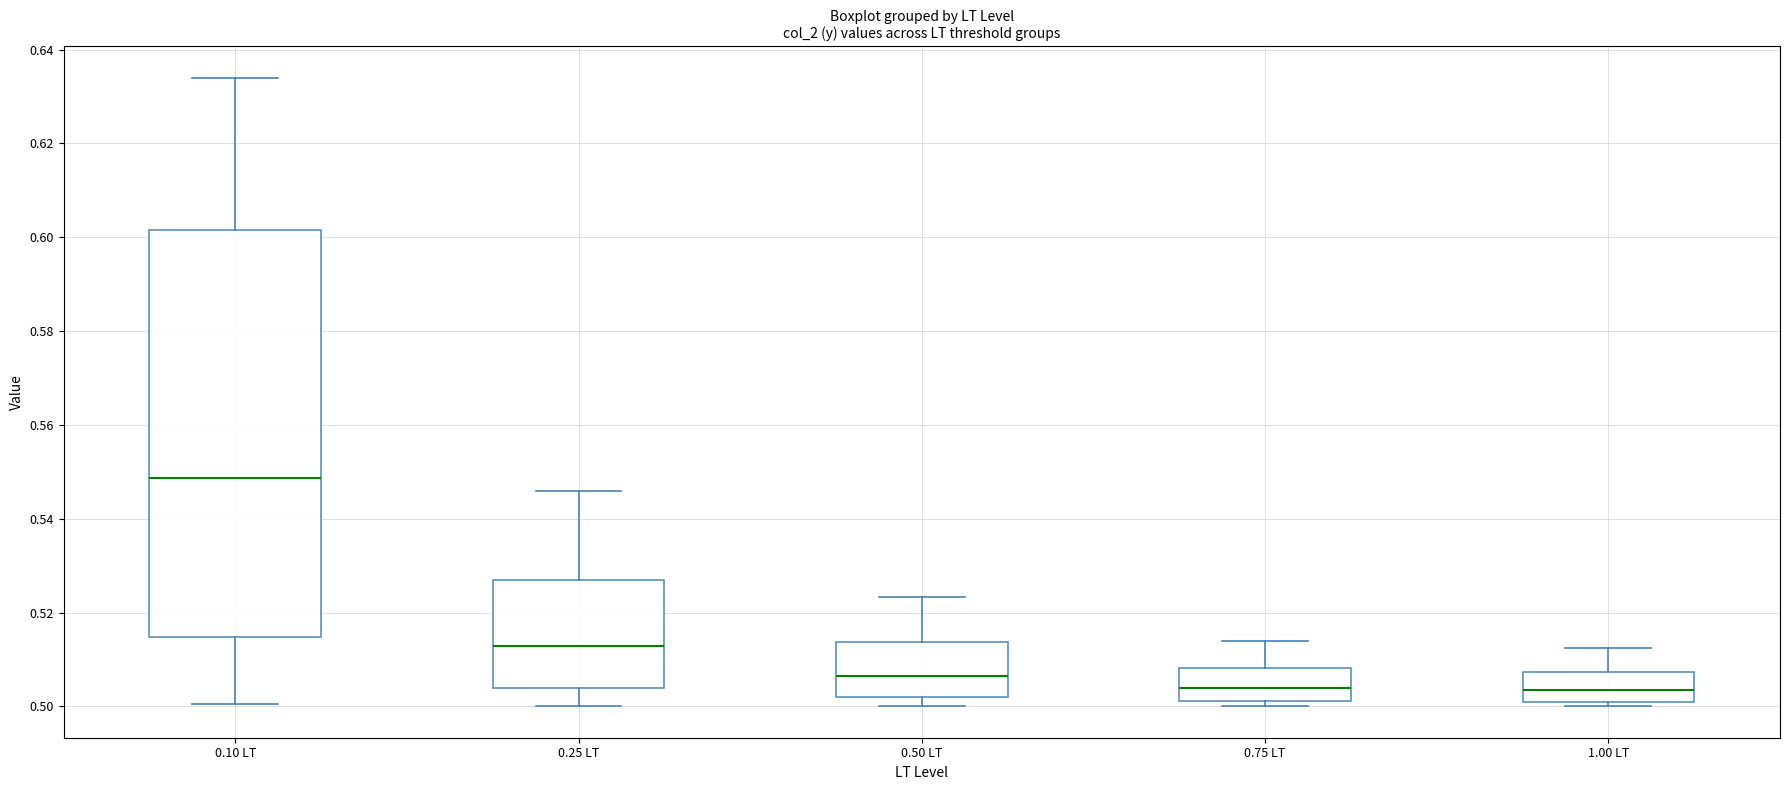

Reading left to right, read every box against the y-axis: the position of its median line, the range the box covers, and the ends of its whiskers. The values are not printed on the chart, so give them approximately, as read against the axis.

0.10 LT: median 0.548, box 0.514 to 0.602, whiskers 0.500 to 0.634
0.25 LT: median 0.512, box 0.504 to 0.526, whiskers 0.500 to 0.546
0.50 LT: median 0.506, box 0.502 to 0.514, whiskers 0.500 to 0.524
0.75 LT: median 0.504, box 0.502 to 0.508, whiskers 0.500 to 0.514
1.00 LT: median 0.504, box 0.502 to 0.508, whiskers 0.500 to 0.512